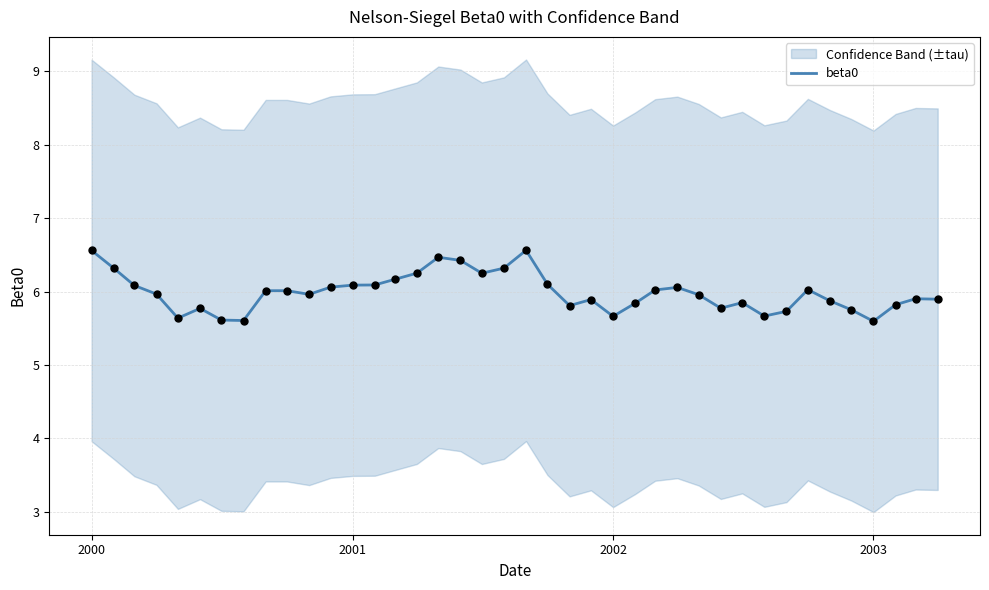

Is it true that beta0 equals 6.6 at 2000?

True